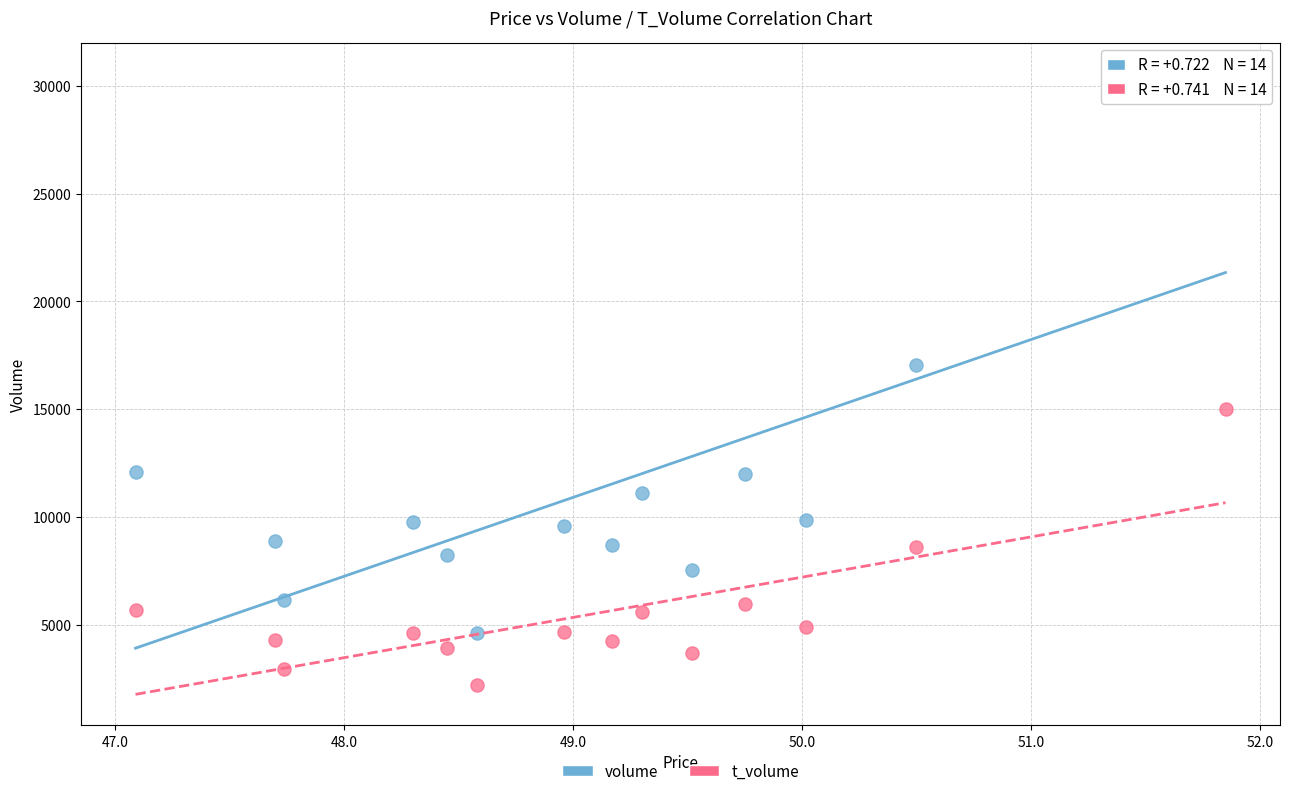

Which series reaches the minimum Y coordinate?

t_volume